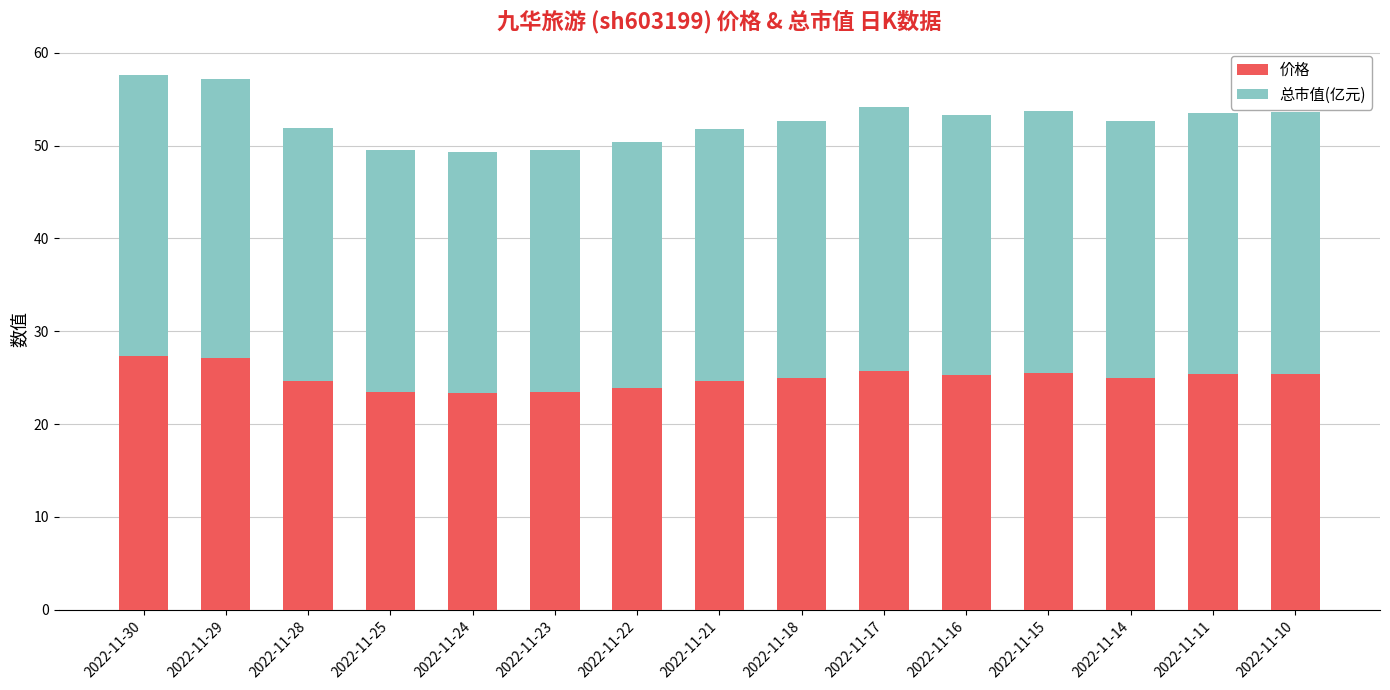

Does the chart contain any negative values?

No